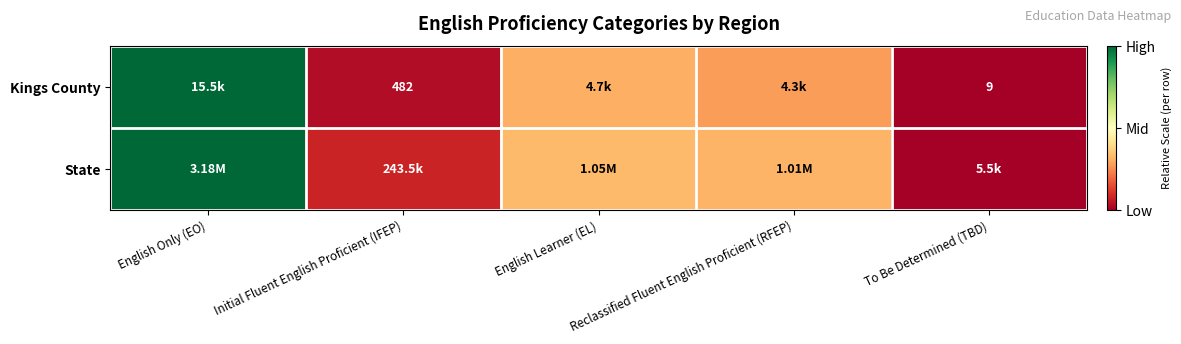

Which series has the largest total across all categories?

State